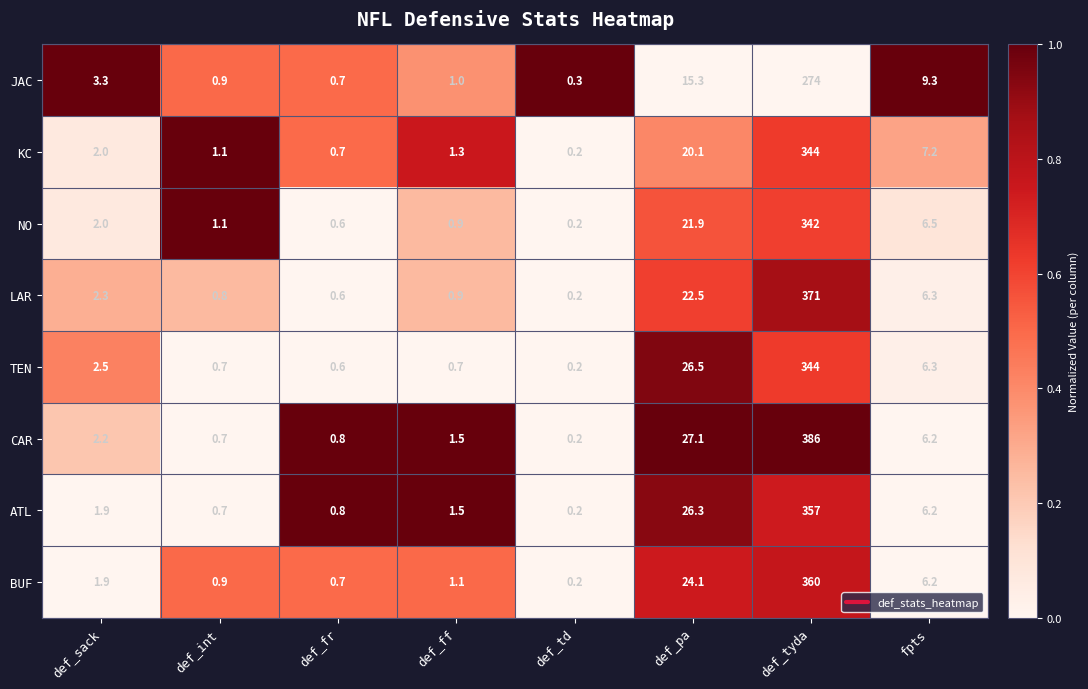

The JAC series shows 0.6 at def_int. True or false?

False